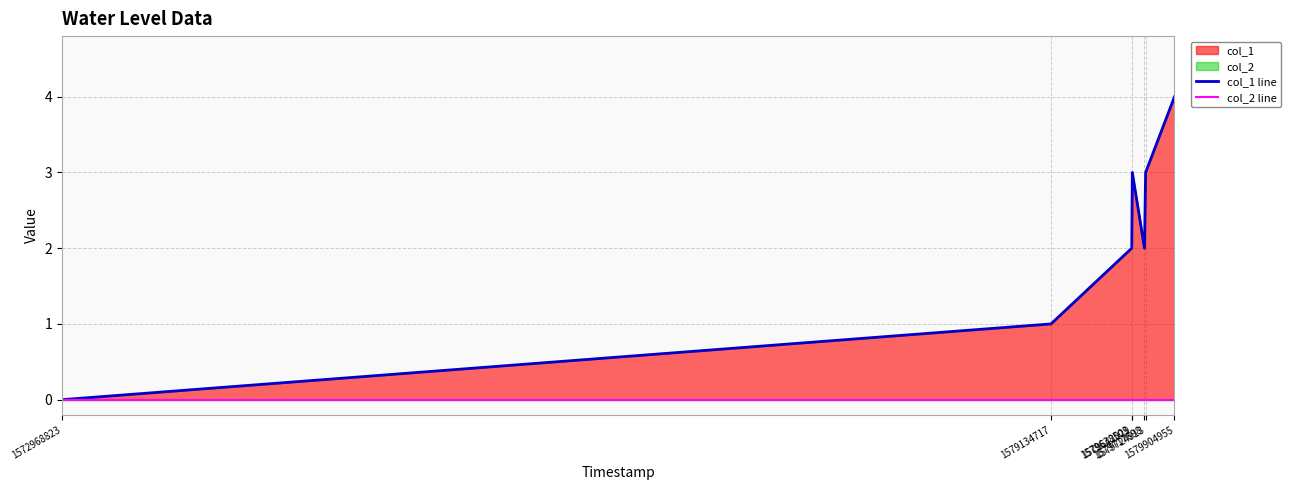

Which series has the largest total across all categories?

col_1 line